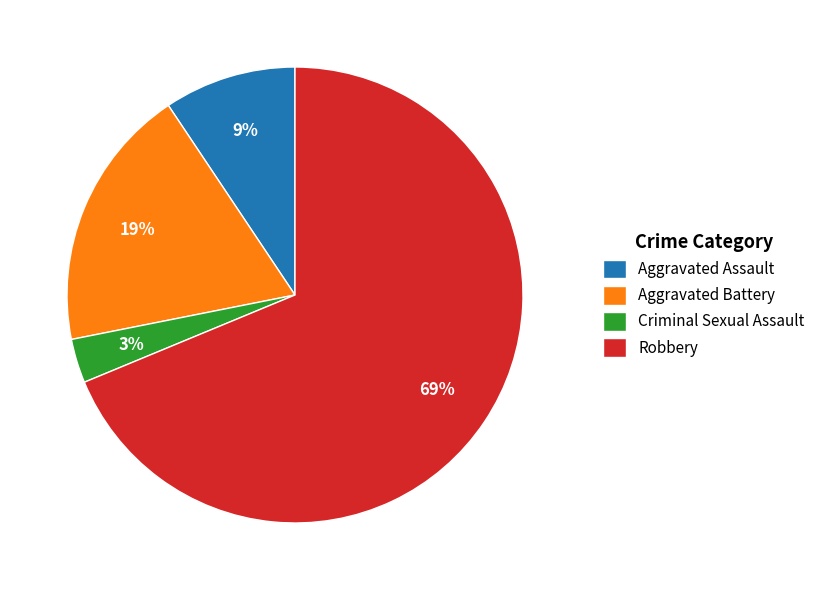

Do Aggravated Assault and Aggravated Battery together represent more than half of the pie?

No